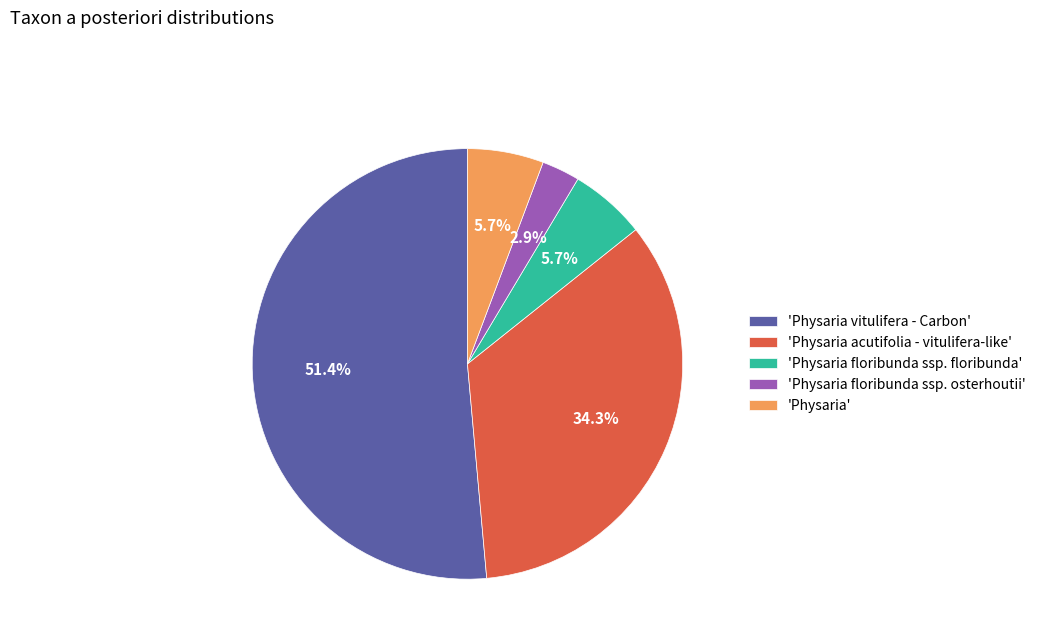

Is the sum of 'Physaria vitulifera - Carbon' and 'Physaria floribunda ssp. osterhoutii' greater than half?

Yes